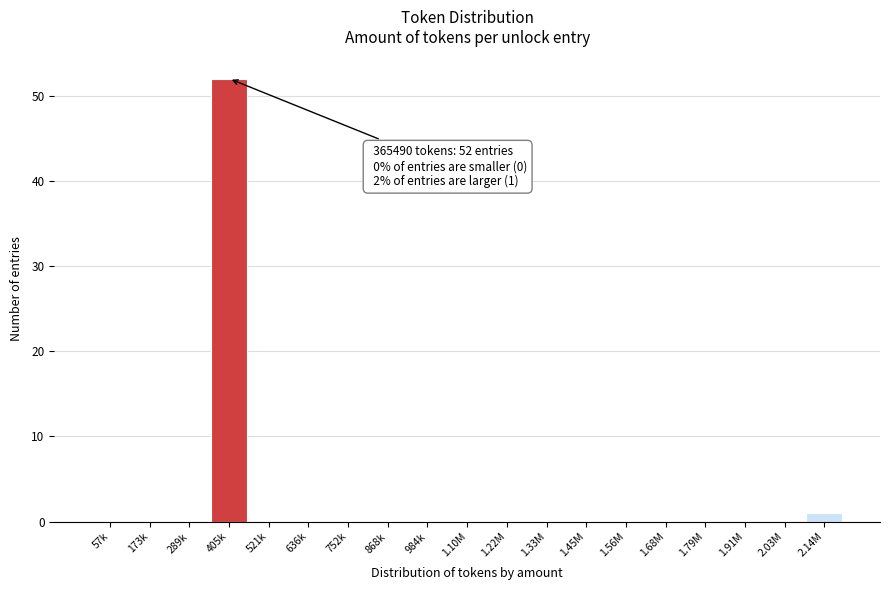

Reading left to right, list all the values displayed in this chart.

57k=0	173k=0	289k=0	405k=52	521k=0	636k=0	752k=0	868k=0	984k=0	1.10M=0	1.22M=0	1.33M=0	1.45M=0	1.56M=0	1.68M=0	1.79M=0	1.91M=0	2.03M=0	2.14M=1